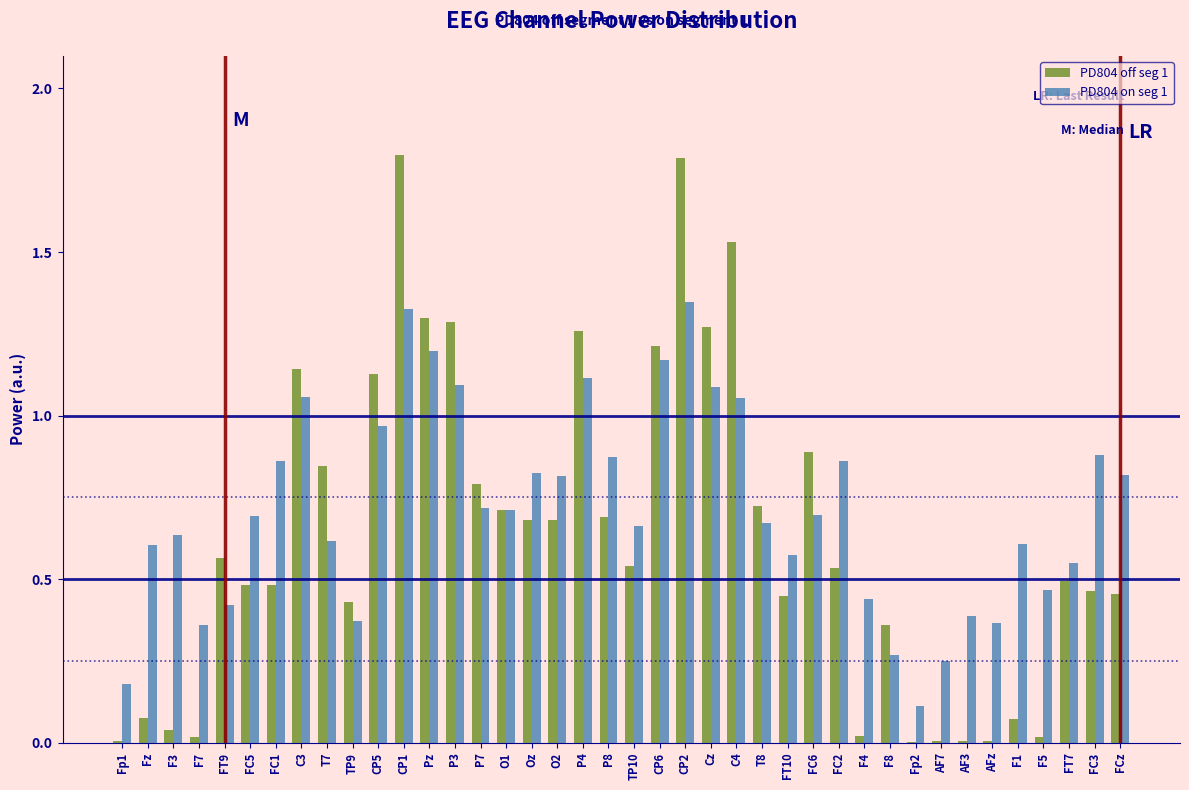

Which series has the largest total across all categories?

PD804 on seg 1